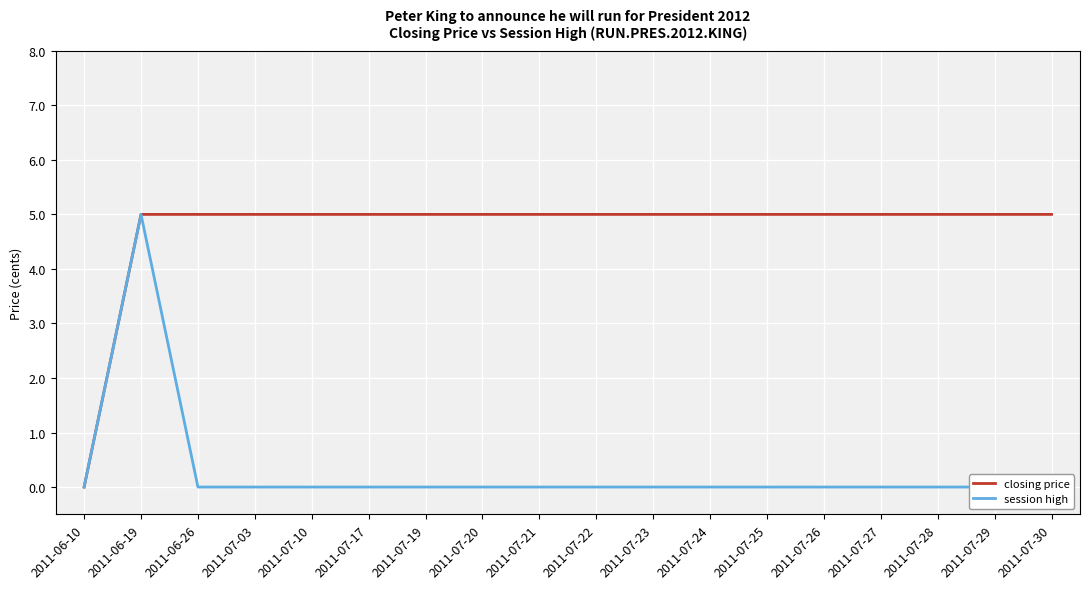

Reading left to right, what are all the values shown in this chart?

closing price: 2011-06-10=0	2011-06-19=5	2011-06-26=5	2011-07-03=5	2011-07-10=5	2011-07-17=5	2011-07-19=5	2011-07-20=5	2011-07-21=5	2011-07-22=5	2011-07-23=5	2011-07-24=5	2011-07-25=5	2011-07-26=5	2011-07-27=5	2011-07-28=5	2011-07-29=5	2011-07-30=5
session high: 2011-06-10=0	2011-06-19=5	2011-06-26=0	2011-07-03=0	2011-07-10=0	2011-07-17=0	2011-07-19=0	2011-07-20=0	2011-07-21=0	2011-07-22=0	2011-07-23=0	2011-07-24=0	2011-07-25=0	2011-07-26=0	2011-07-27=0	2011-07-28=0	2011-07-29=0	2011-07-30=0